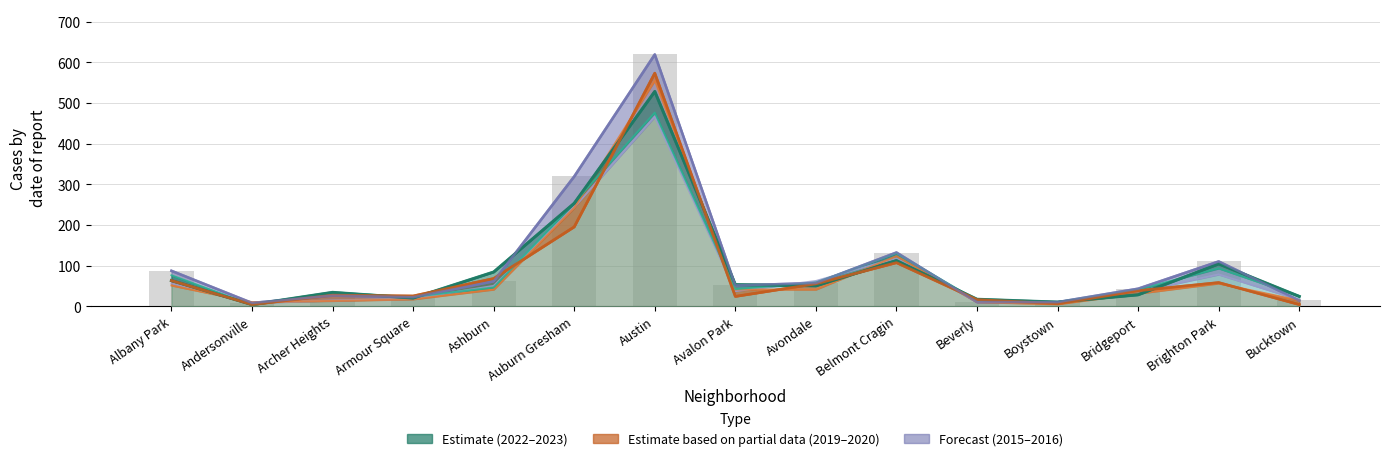

What is the approximate value of 2023 at Albany Park, to the nearest 100?

100